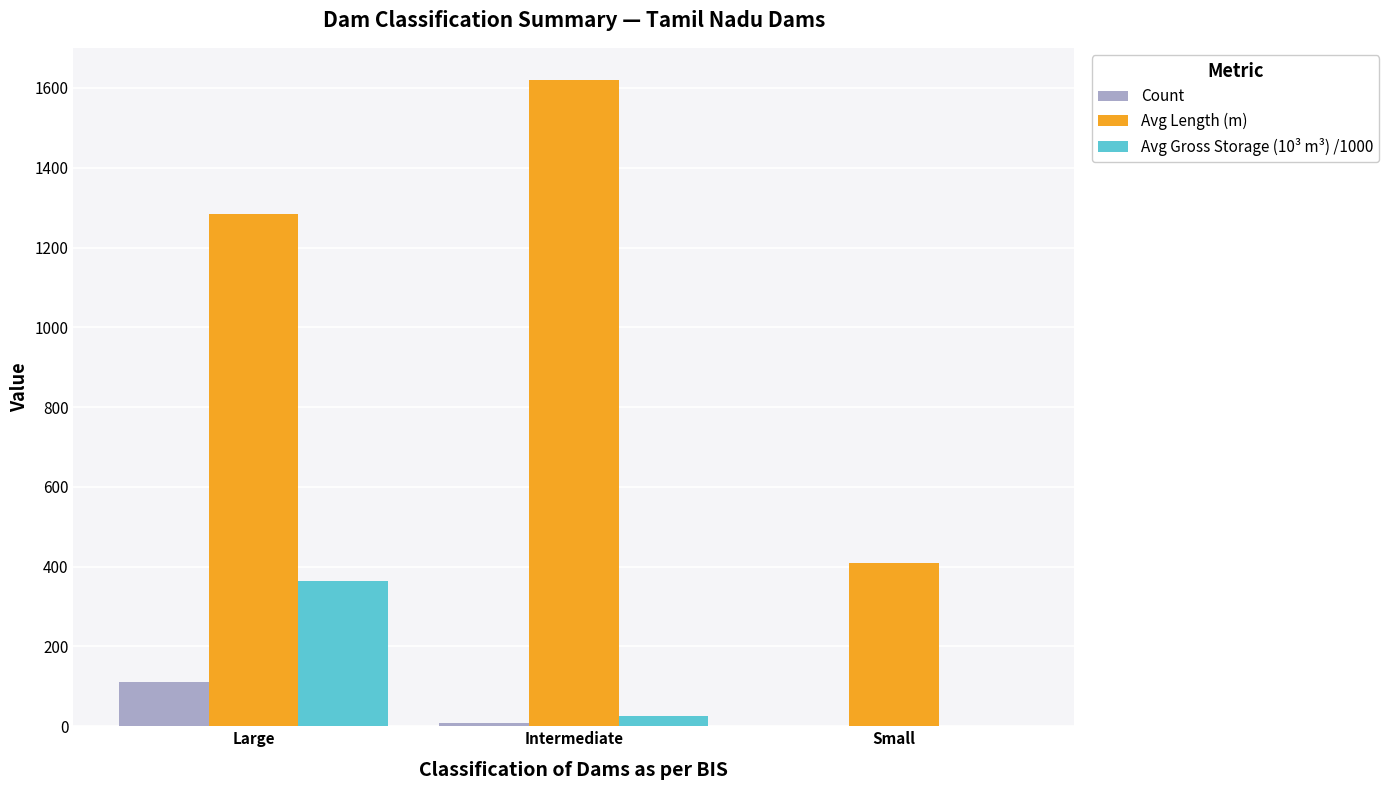

True or false: Count has a value of 7.0 at Intermediate.

True